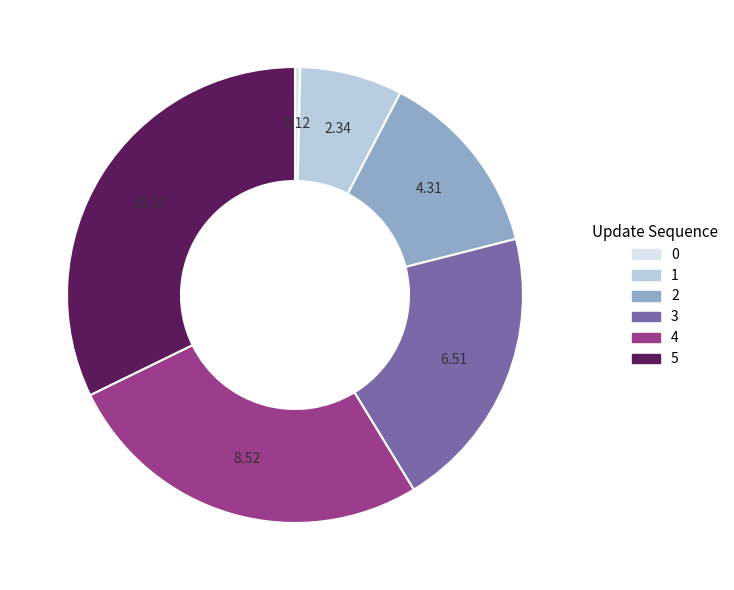

How many segments does this pie chart have?

6